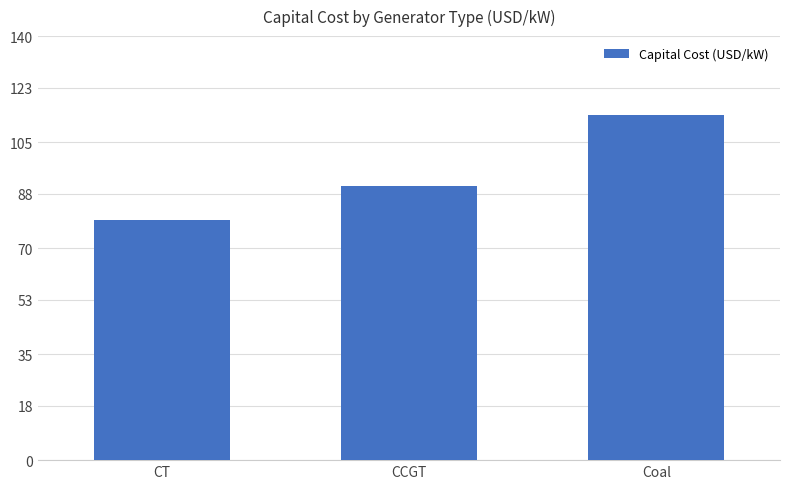

Does the chart contain any negative values?

No